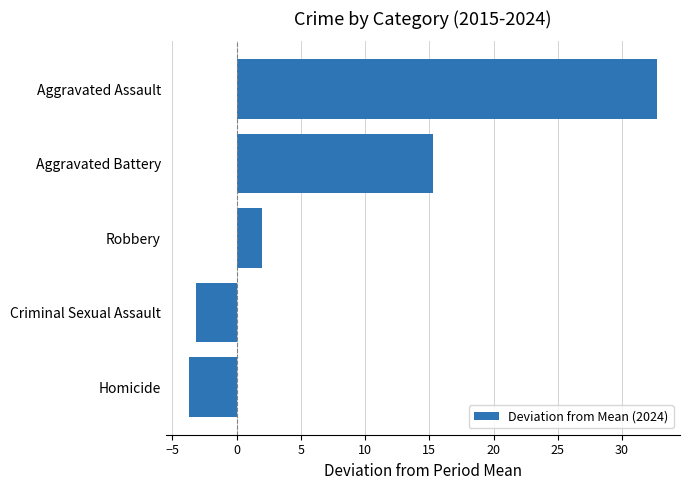

What is the sum of all values?

43.1